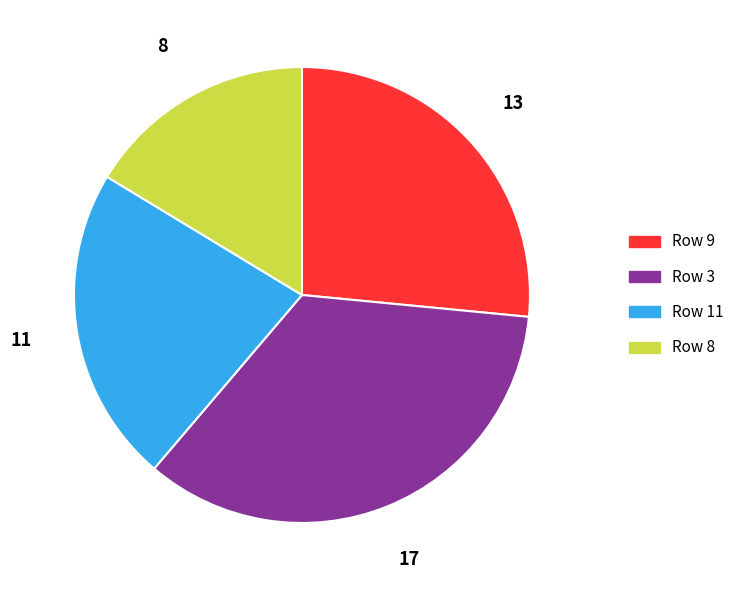

Is there any slice that represents more than half of the pie?

No